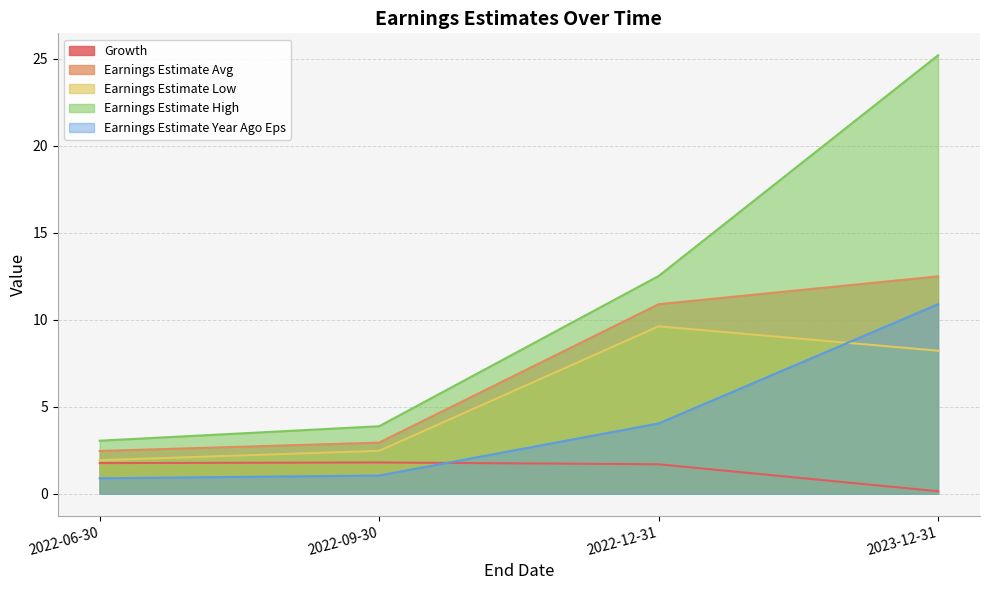

The value of Earnings Estimate High at 2022-09-30 is 3.9. True or false?

True